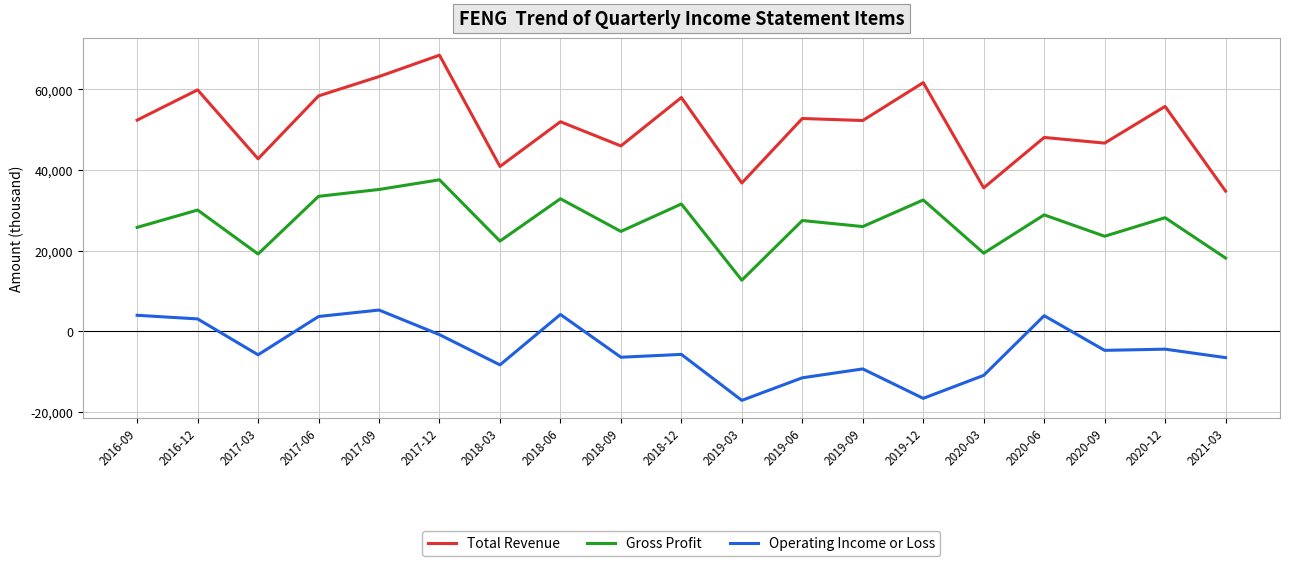

True or false: Operating Income or Loss and Total Revenue cross at least once.

False